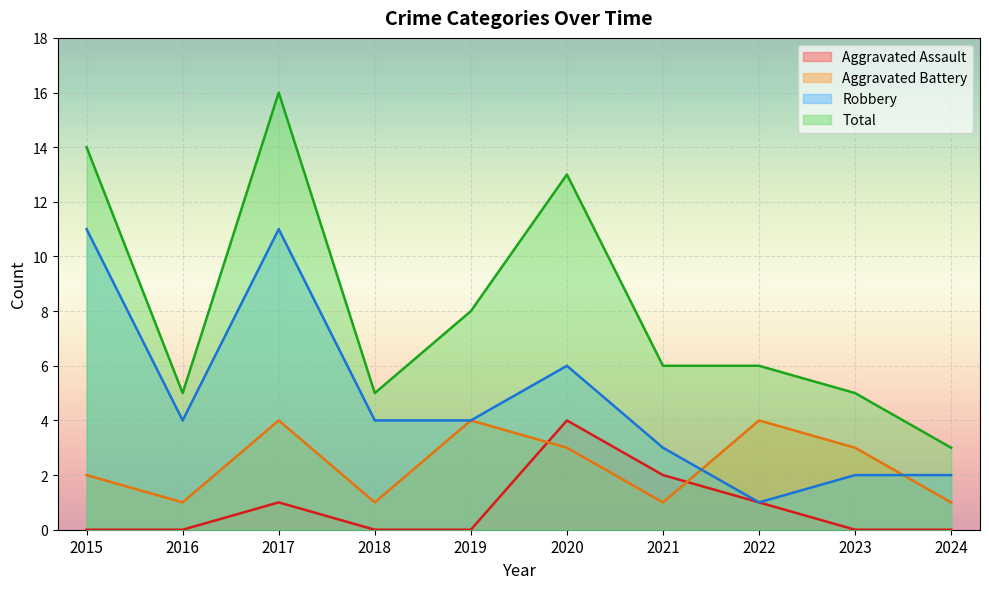

What is the greatest value displayed?

16